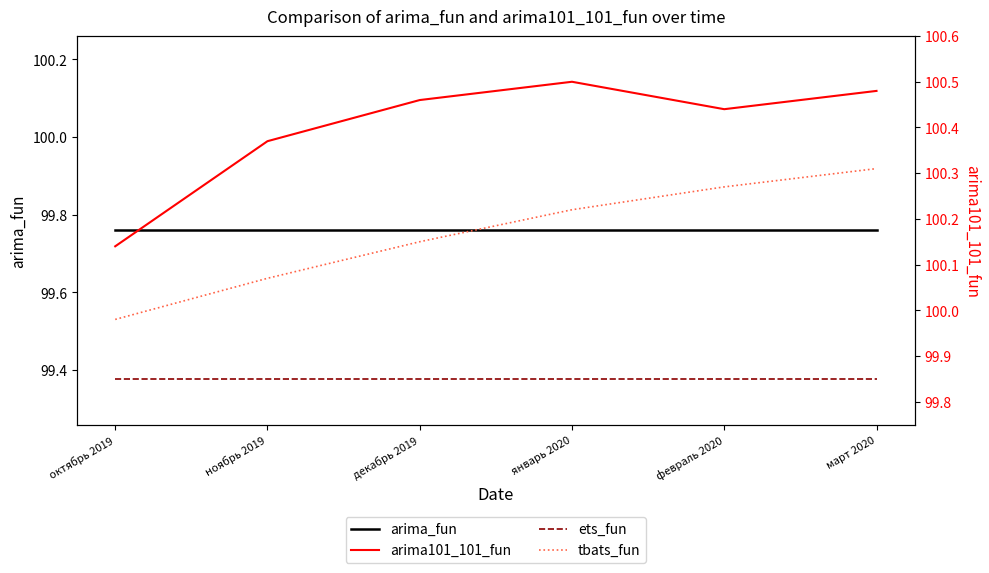

What is the value of the tbats_fun point at the 6th from the left?

100.3